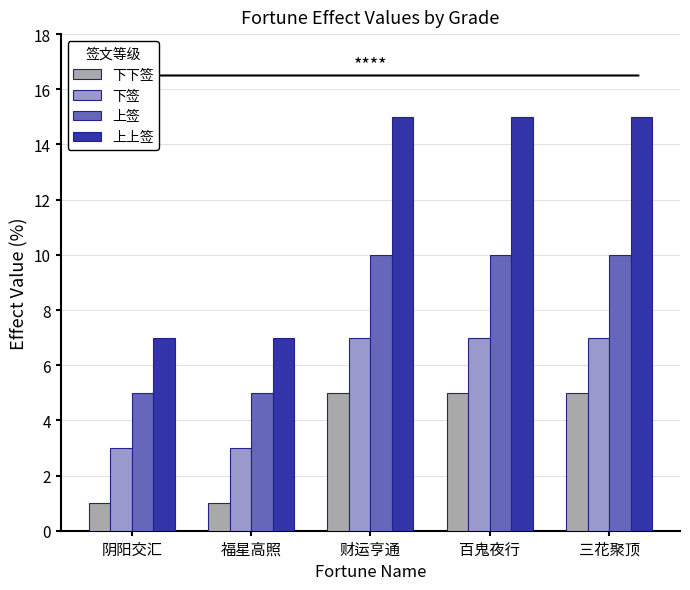

What is the label of the 4th bar from the right?

福星高照